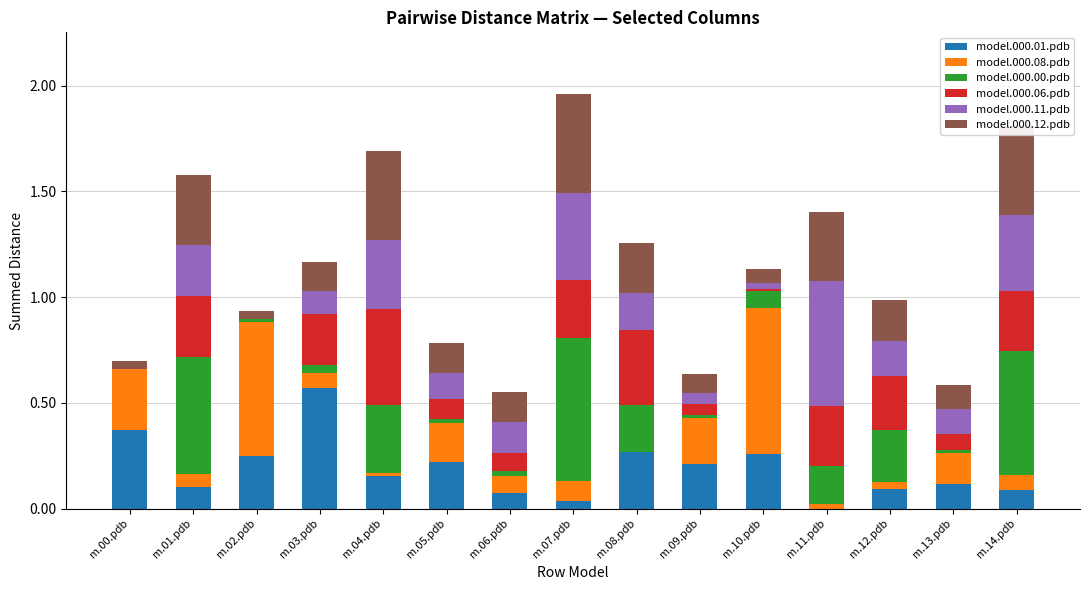

What are all the series names shown in the legend?

model.000.01.pdb, model.000.08.pdb, model.000.00.pdb, model.000.06.pdb, model.000.11.pdb, model.000.12.pdb